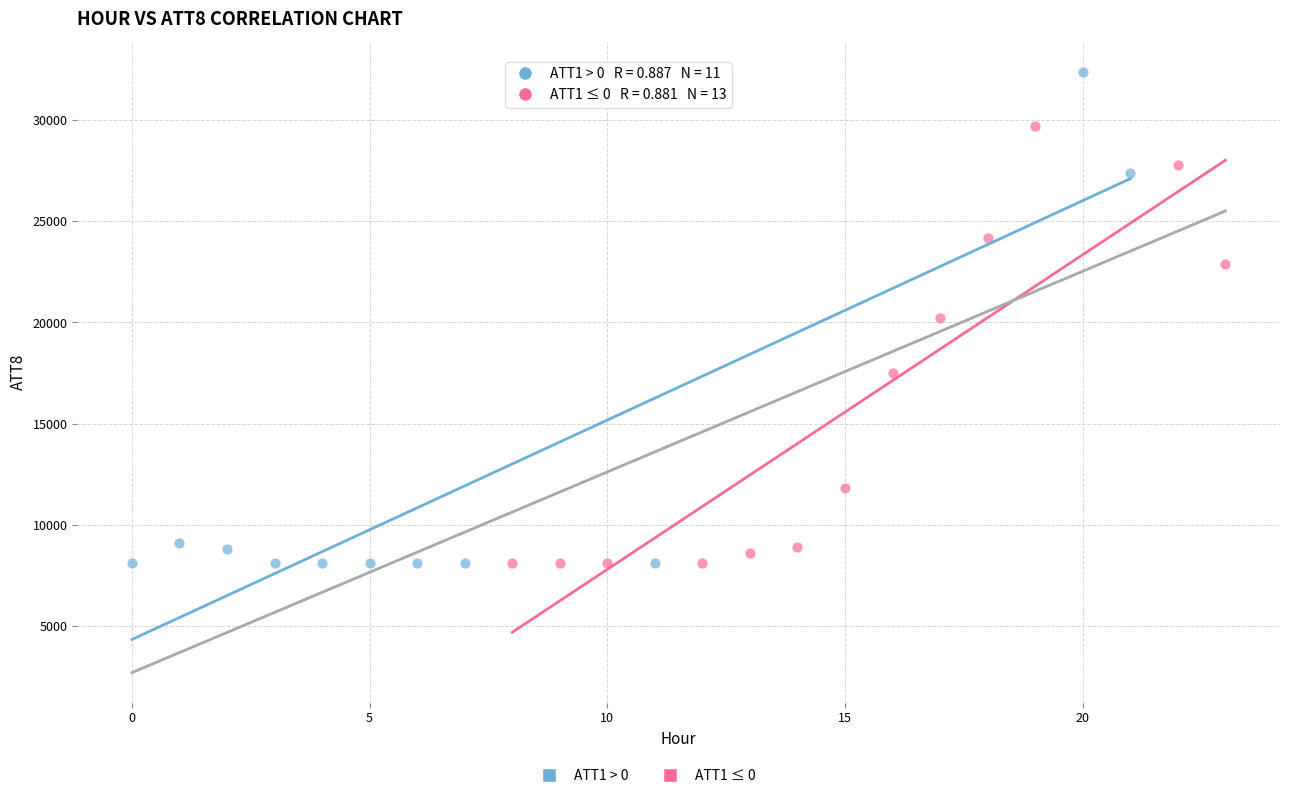

Which series has the widest spread of Y values?

ATT1 > 0